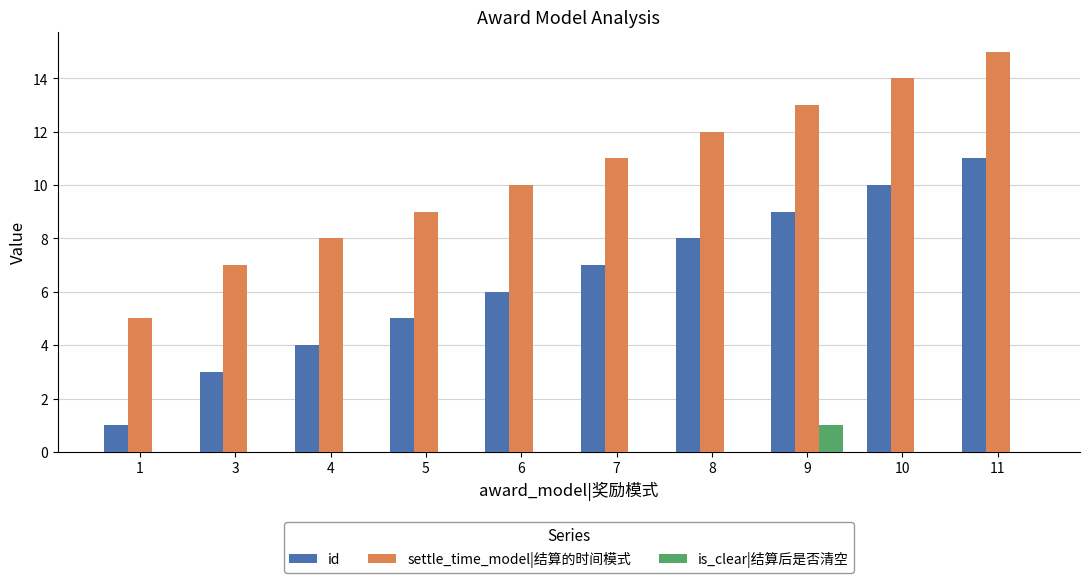

Which series has the largest total across all categories?

settle_time_model|结算的时间模式